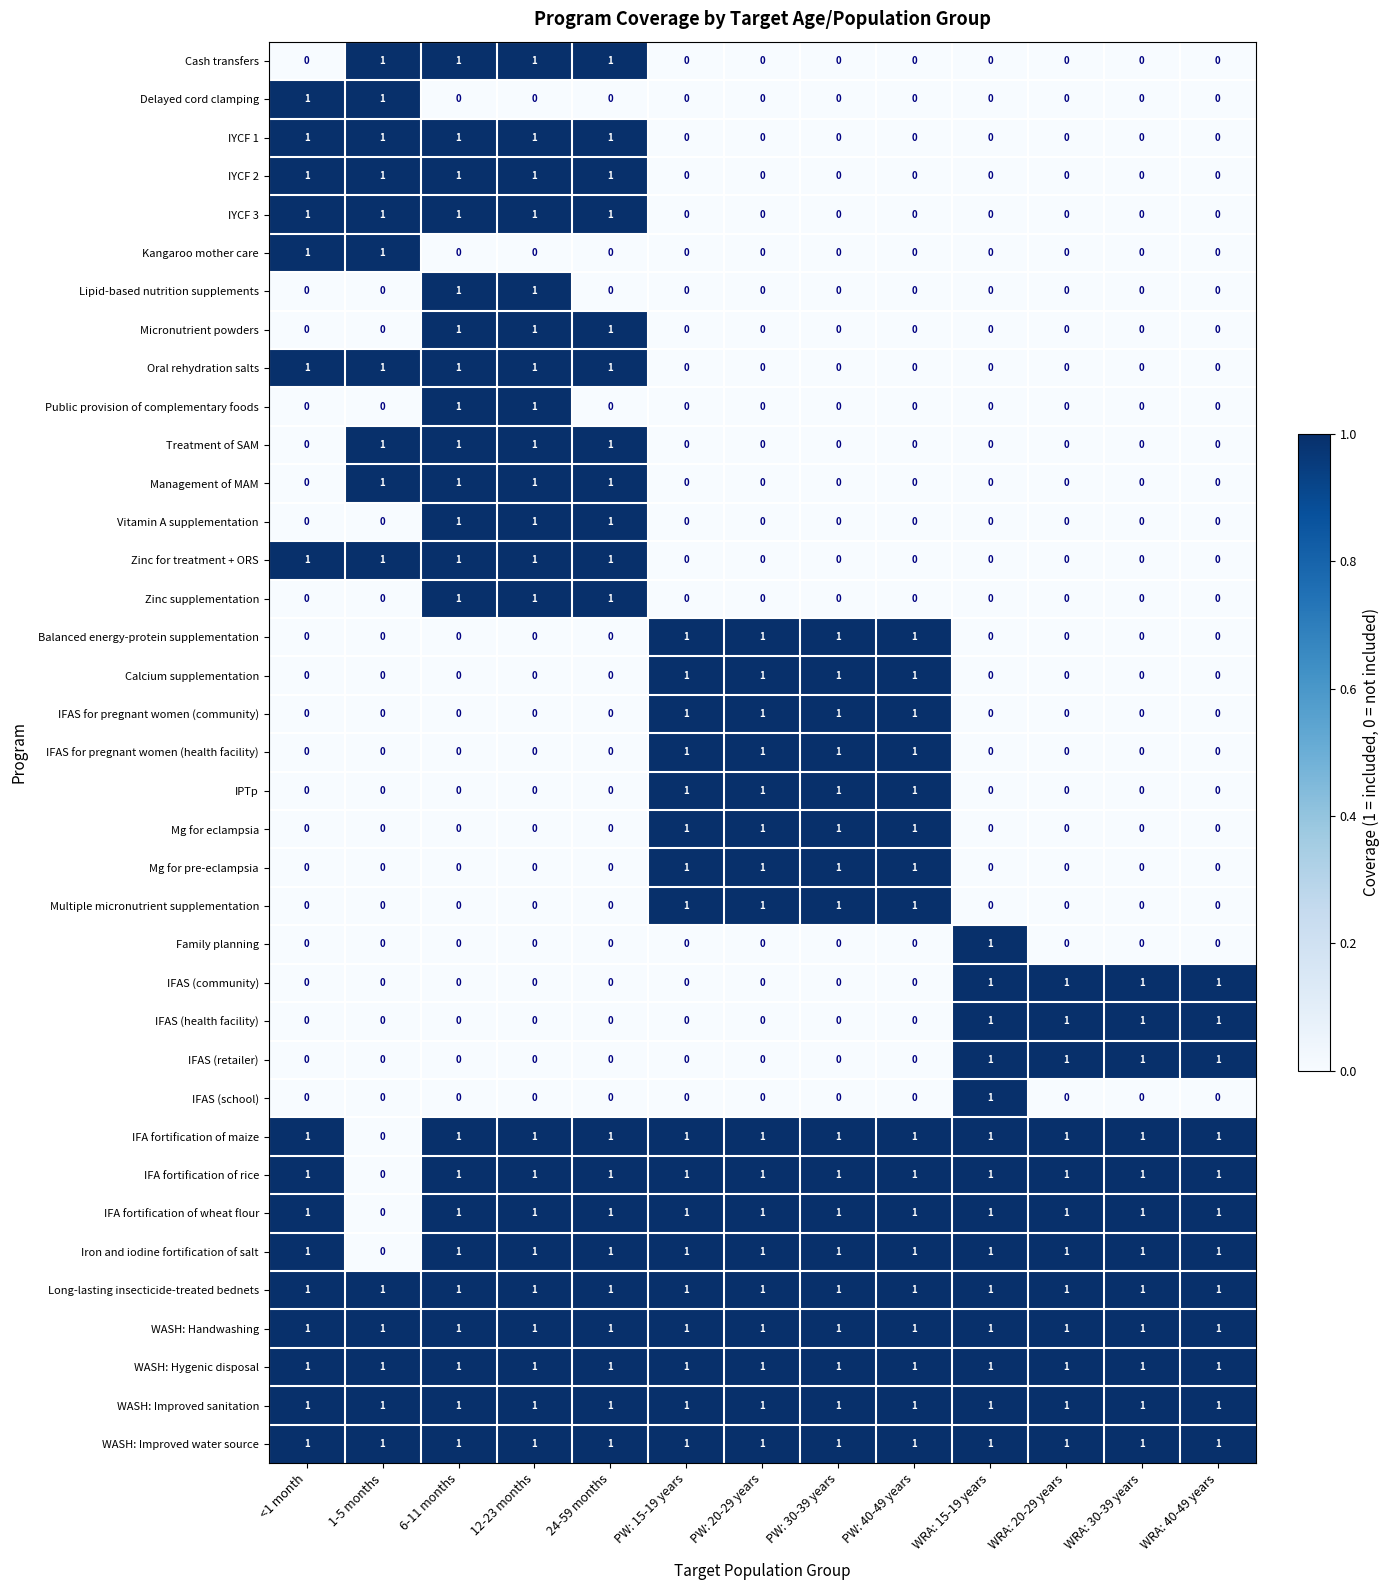

True or false: IPTp has a value of 1 at PW: 40-49 years.

True